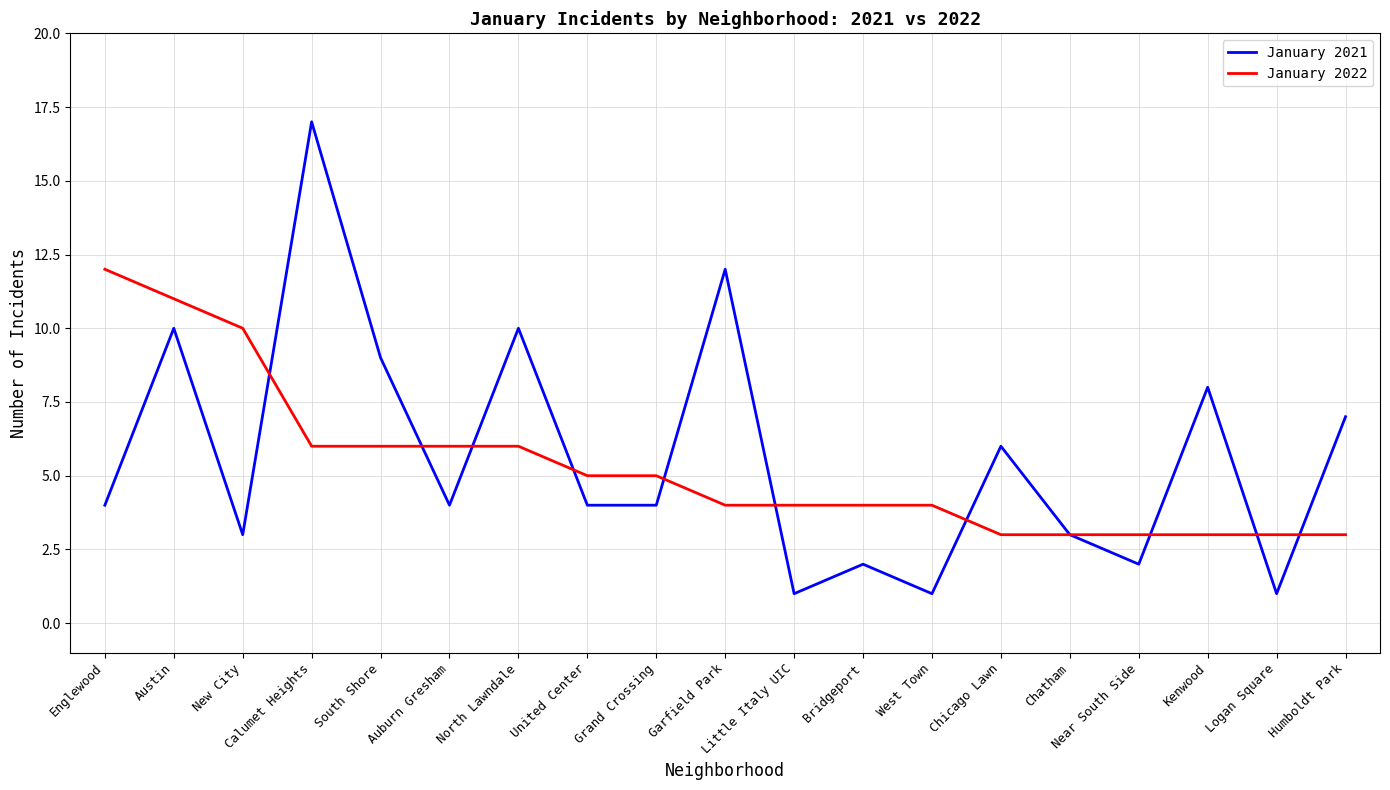

What is the maximum value shown in the chart?

17